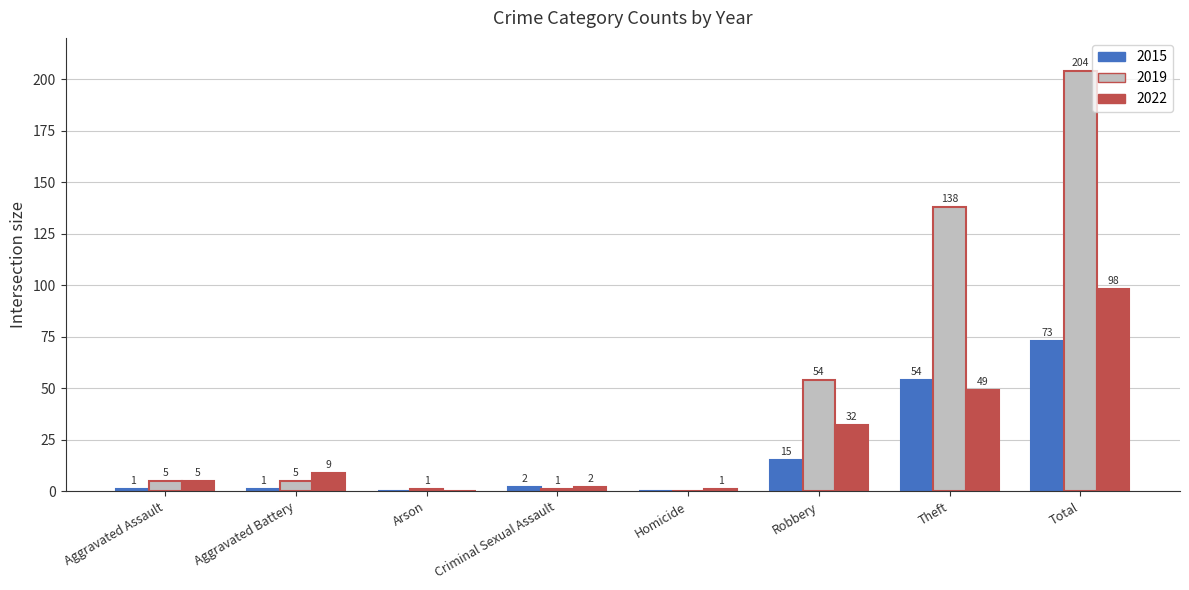

Which series has the largest total across all categories?

2019